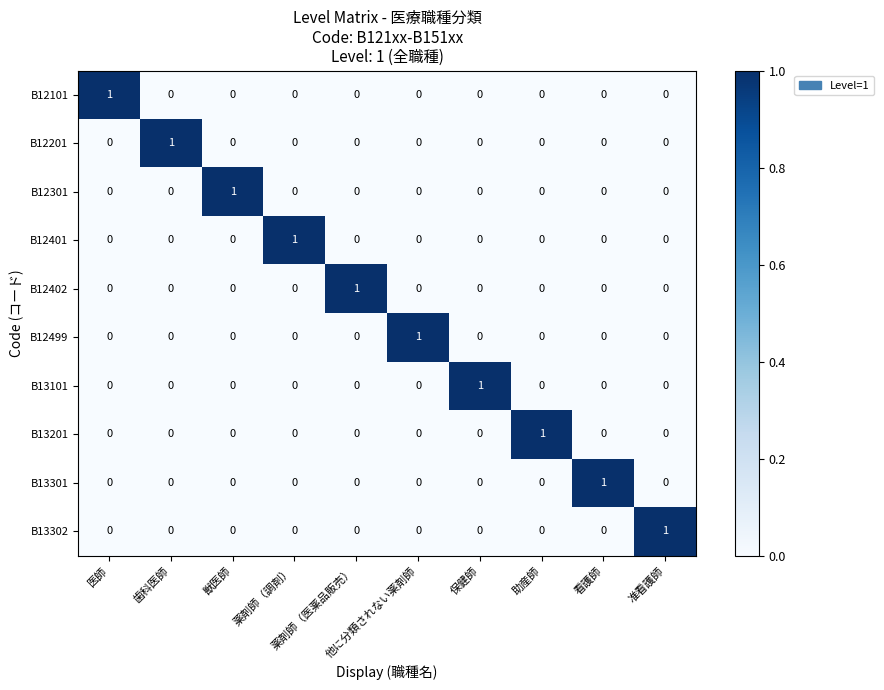

How many B12402 values are between 0 and 1?

10